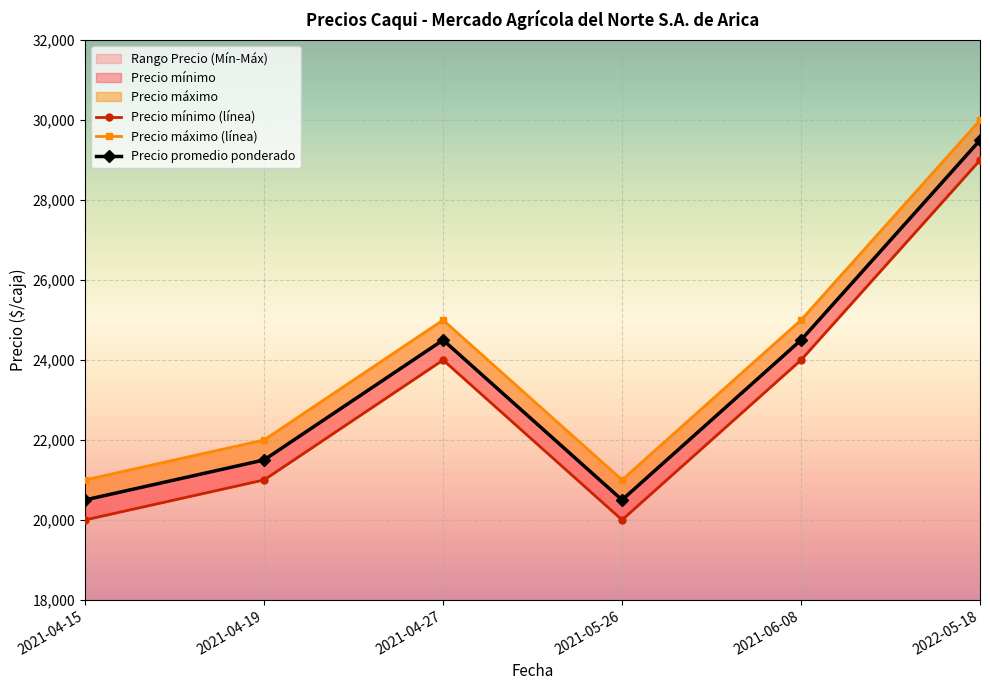

In Precio promedio ponderado, how many points are lower than both neighbors (excluding endpoints)?

1